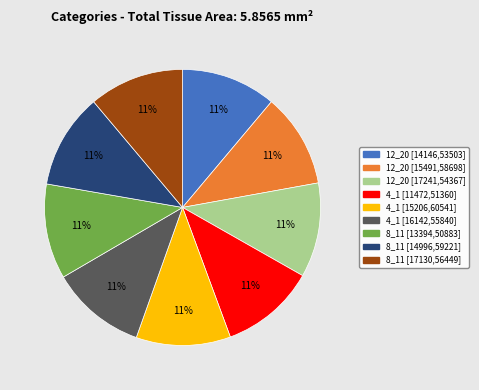

To the nearest percent, what is the average slice percentage?

11%